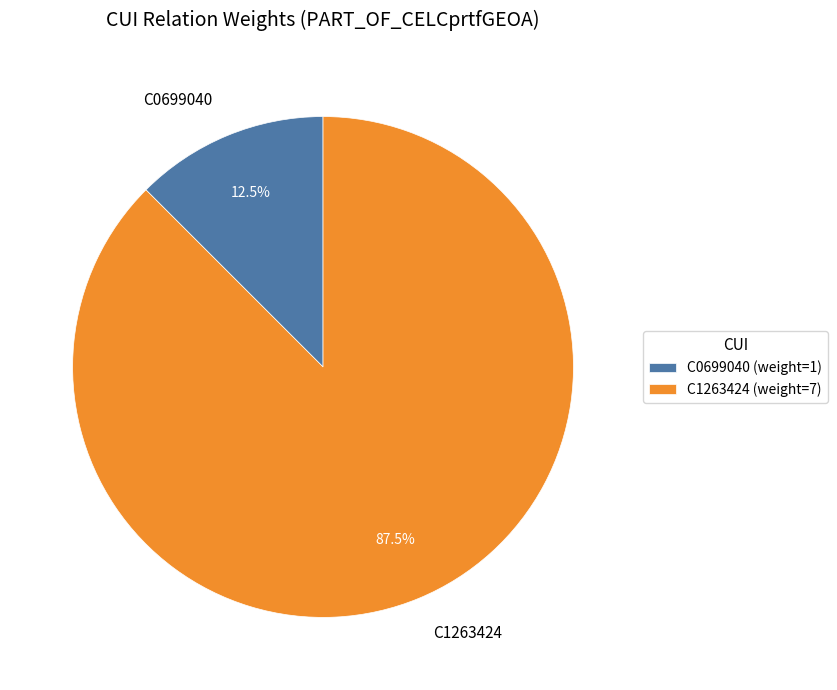

Which category has the biggest portion of the pie?

C1263424